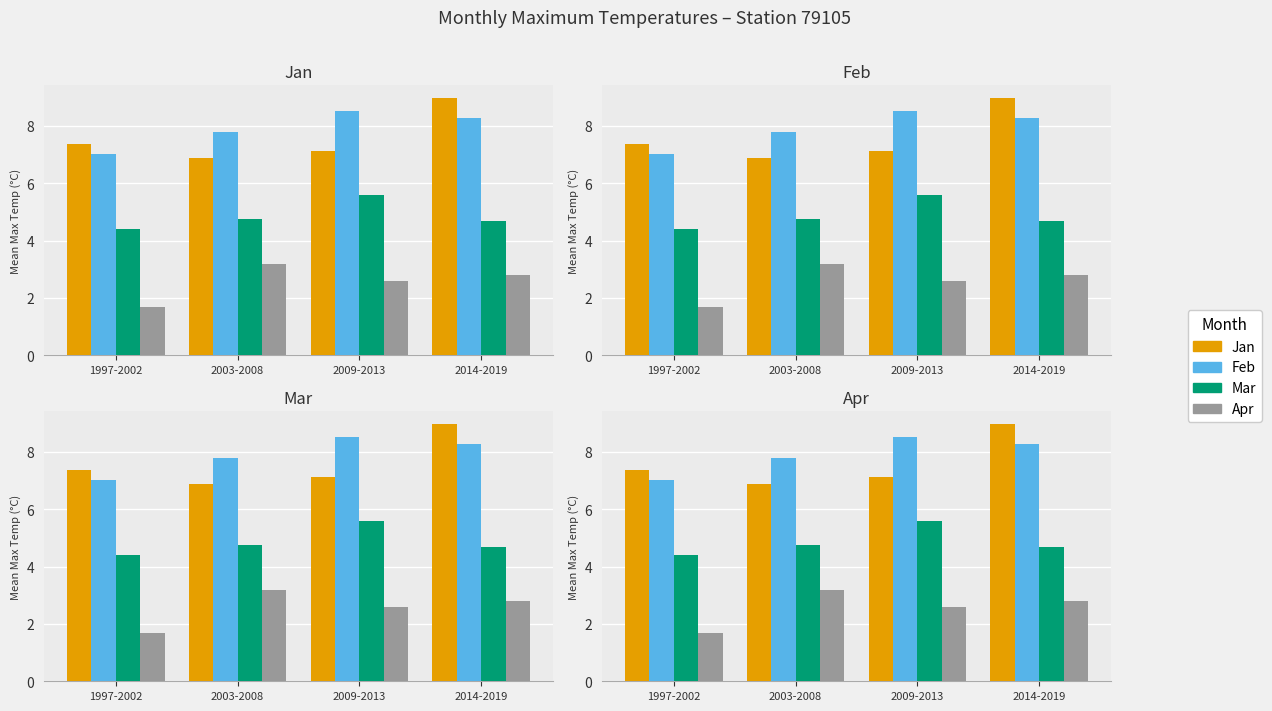

What is the difference between the Feb values at 2014-2019 and 2009-2013?

0.3